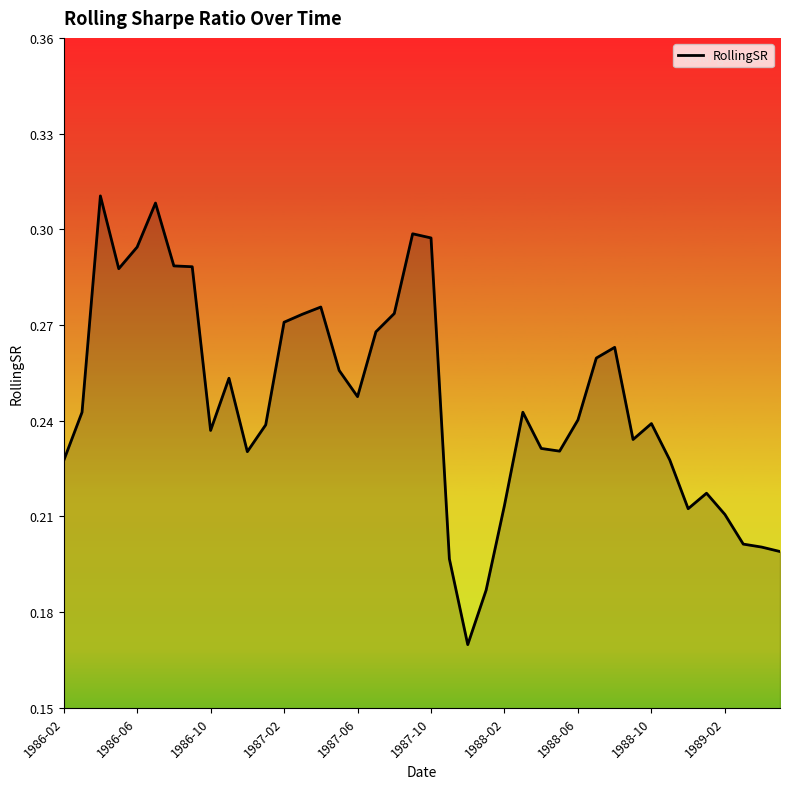

What is the difference between the maximum and minimum values?

0.1